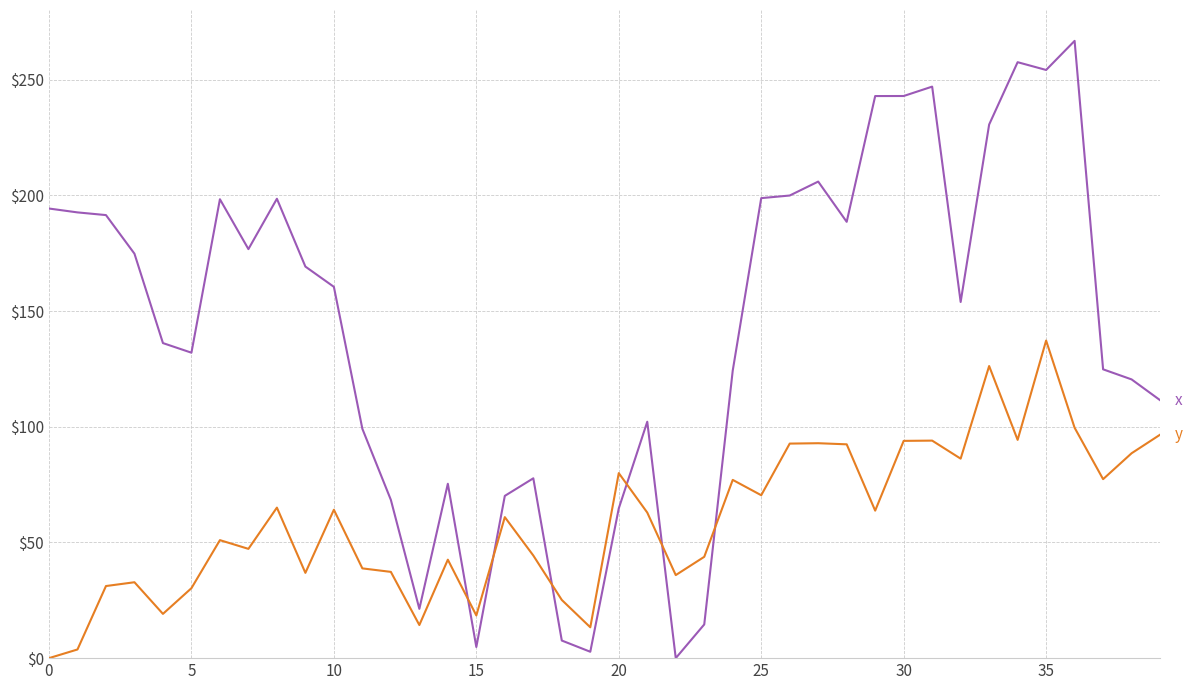

What is the greatest value displayed?

266.8